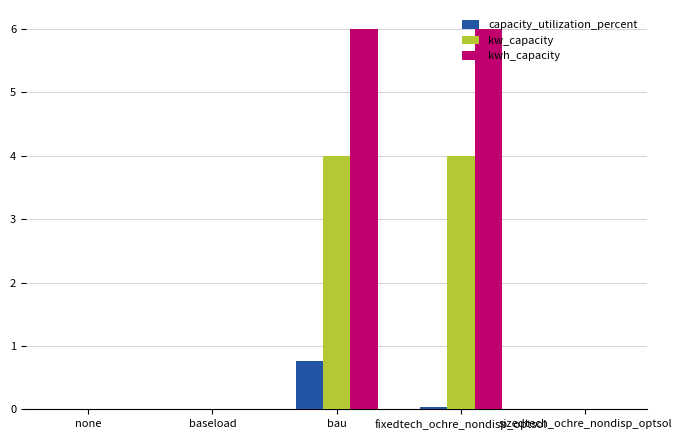

At which category is the sum across all series the highest?

bau